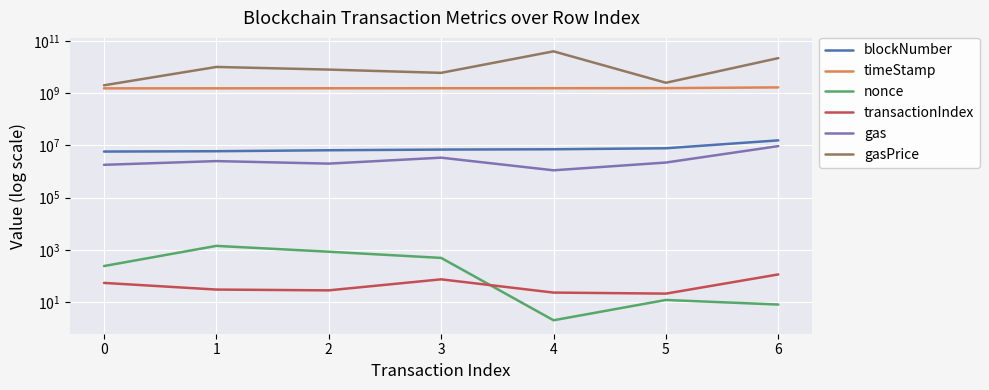

What is the sum of the gas values at 3 and 0?

5183373